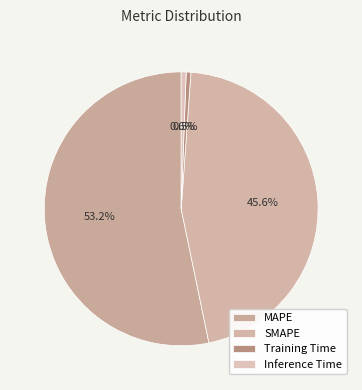

Rank the categories by value from lowest to highest.

Training Time, Inference Time, SMAPE, MAPE